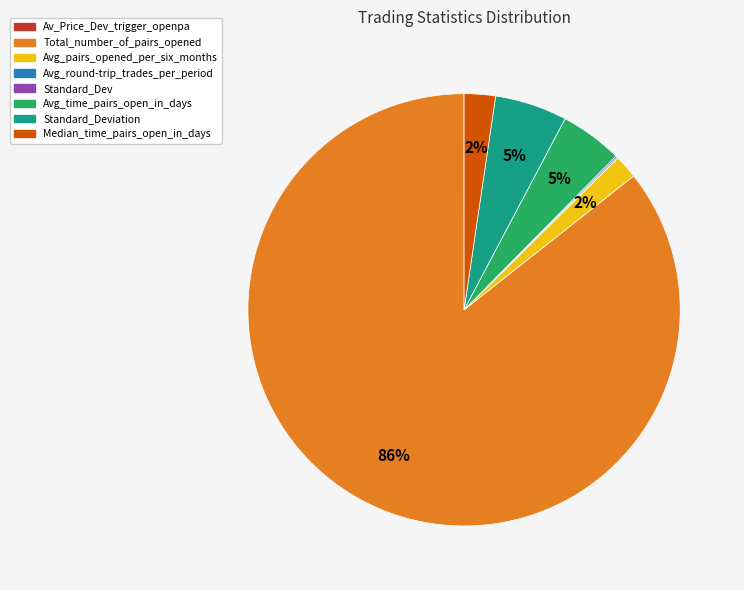

Does any single category account for the majority?

Yes